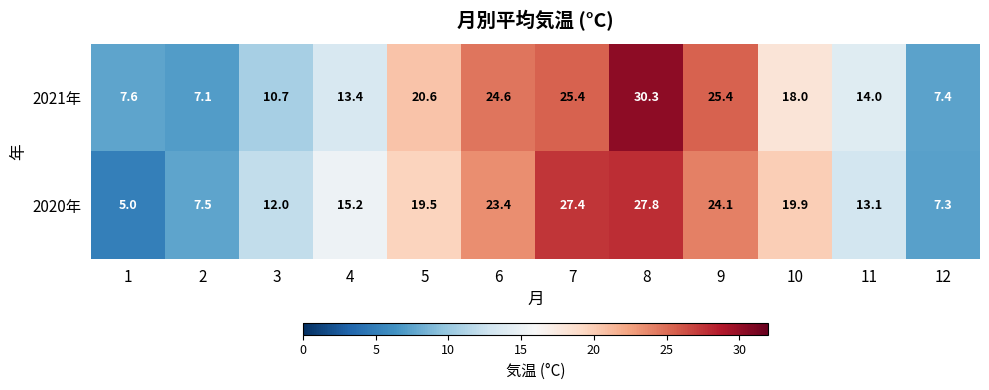

The value of 2020年 at 1 is 8.7. True or false?

False